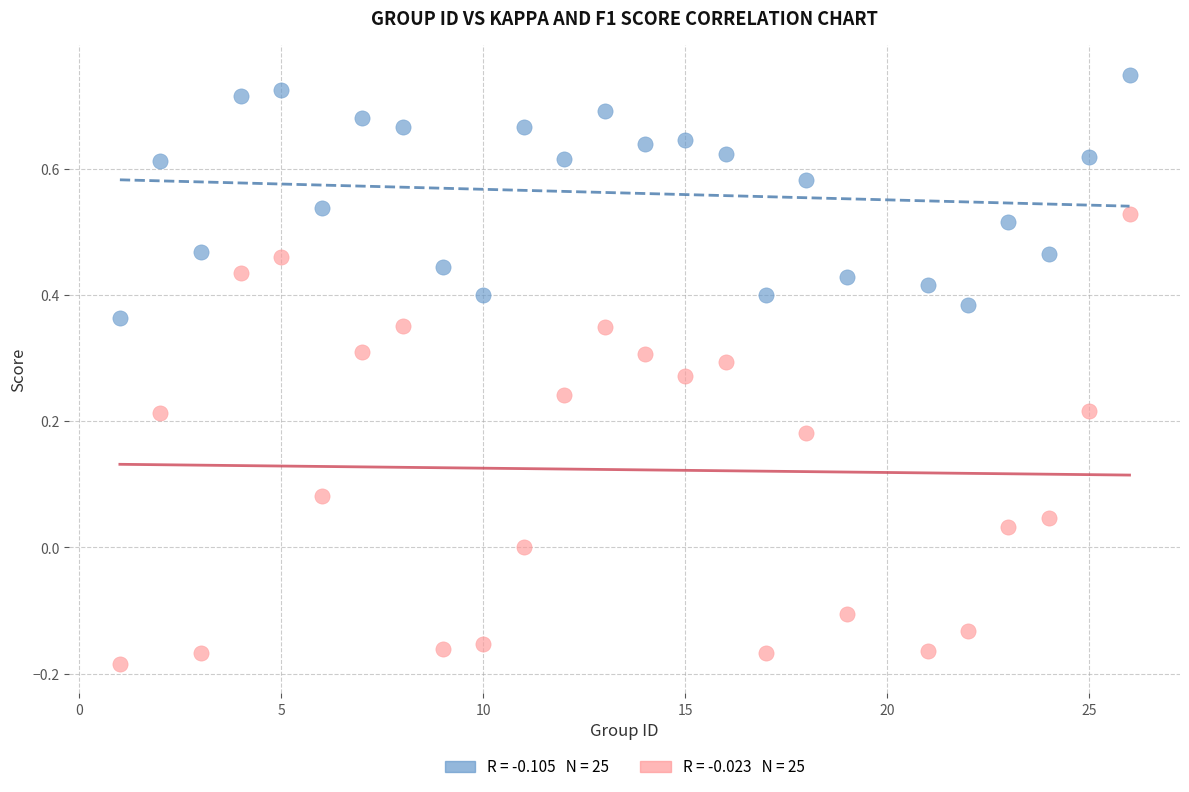

Across all data points, what is the range of X values (max minus min)?

25.0